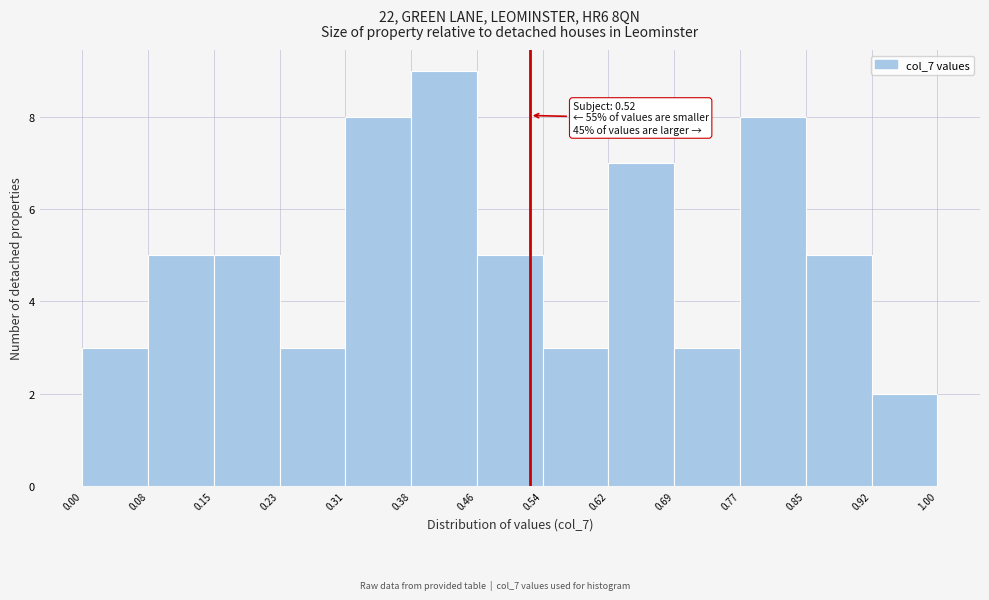

Which range on the x-axis has the tallest bar?

0.38 to 0.46